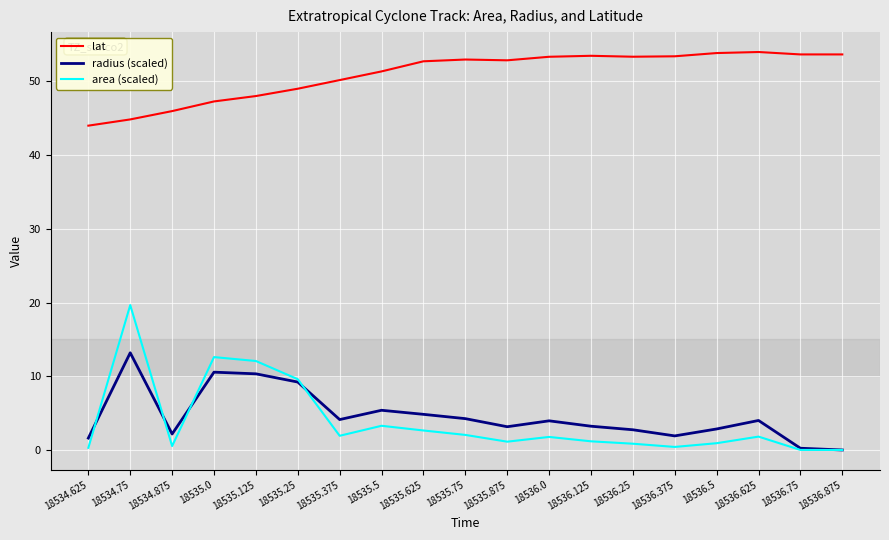

Count the number of categories in the chart.

19